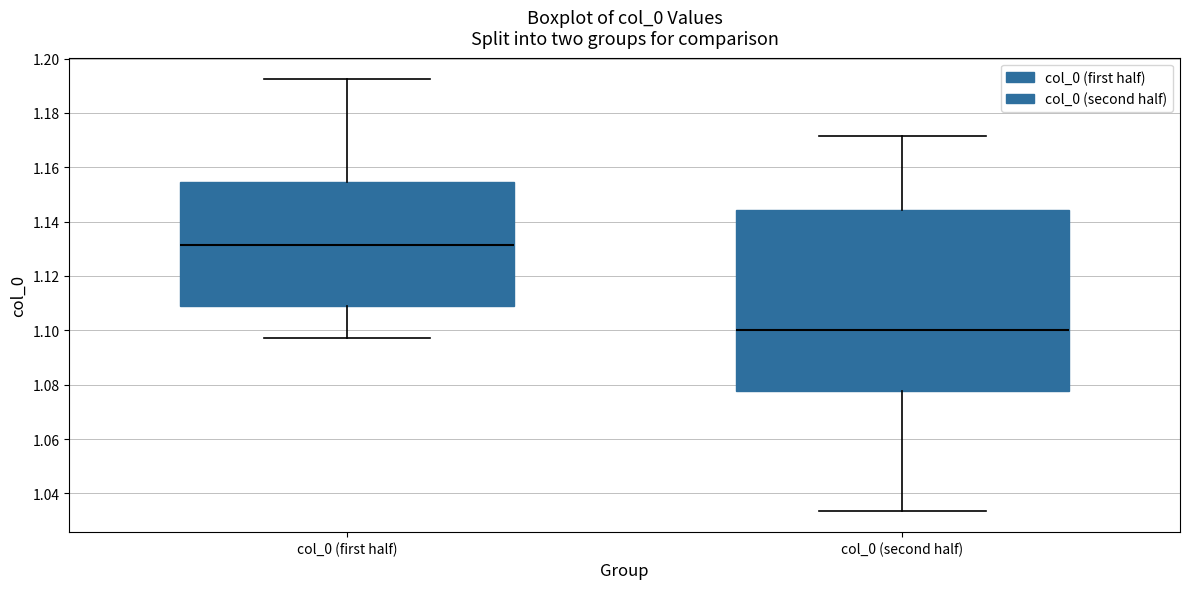

Reading left to right, read every box against the y-axis: the position of its median line, the range the box covers, and the ends of its whiskers. The values are not printed on the chart, so give them approximately, as read against the axis.

col_0 (first half): median 1.132, box 1.108 to 1.154, whiskers 1.098 to 1.192
col_0 (second half): median 1.100, box 1.078 to 1.144, whiskers 1.034 to 1.172